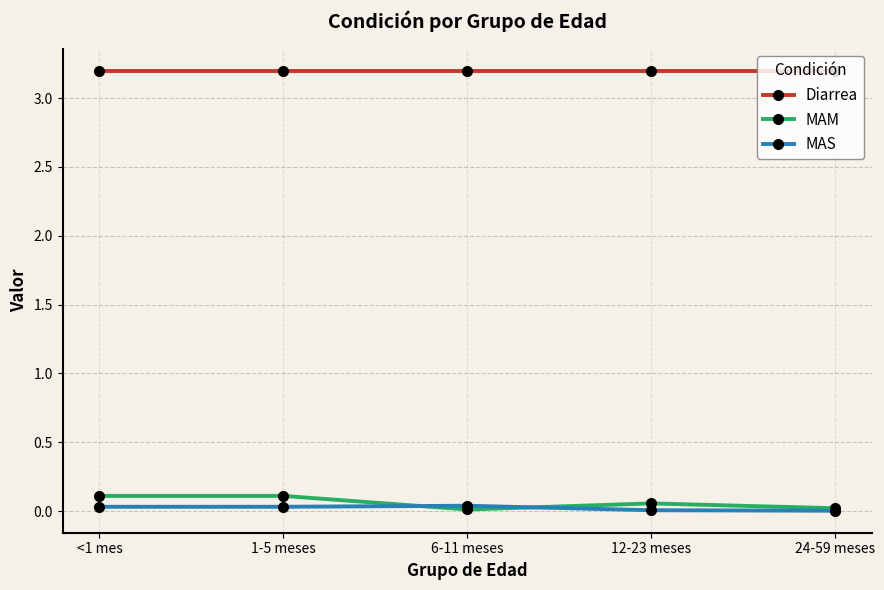

Is it true that Diarrea equals 0.8 at <1 mes?

False